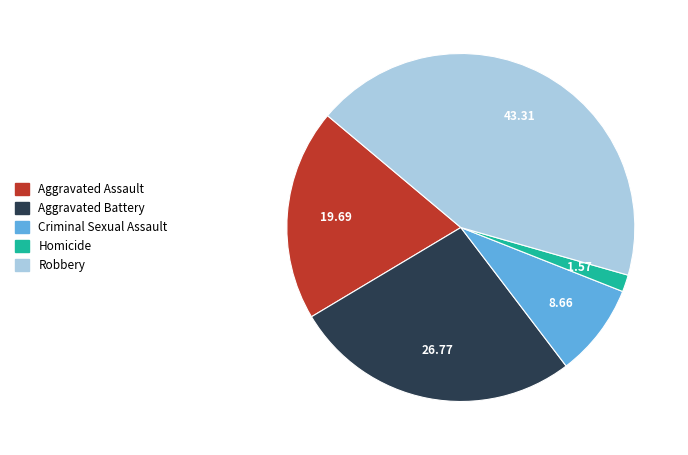

Rank the categories by value from highest to lowest.

Robbery, Aggravated Battery, Aggravated Assault, Criminal Sexual Assault, Homicide